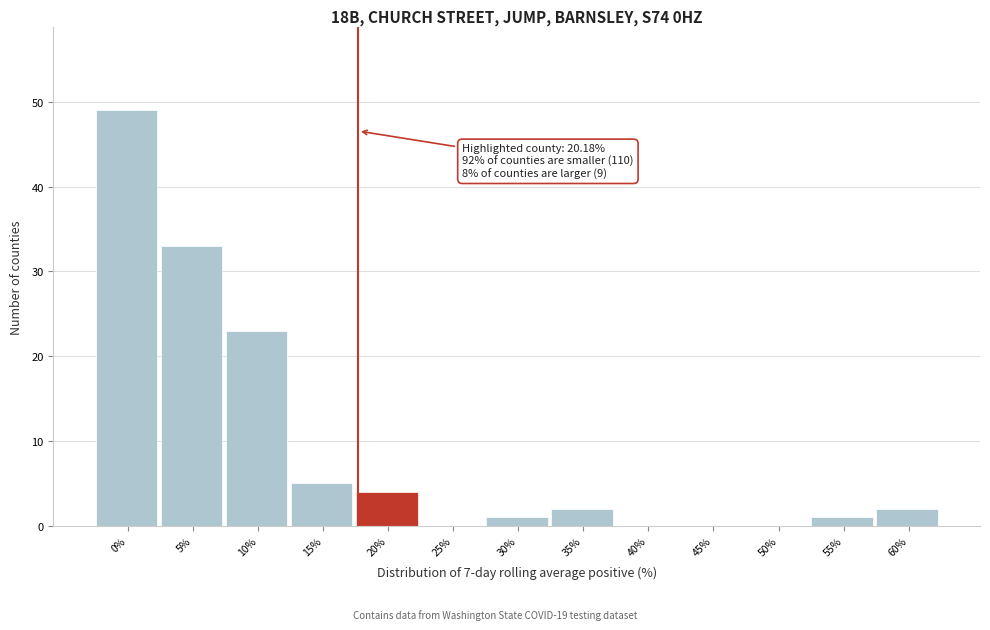

Reading right to left, transcribe all the data shown in this chart.

60%=2	55%=1	50%=0	45%=0	40%=0	35%=2	30%=1	25%=0	20%=4	15%=5	10%=23	5%=33	0%=49